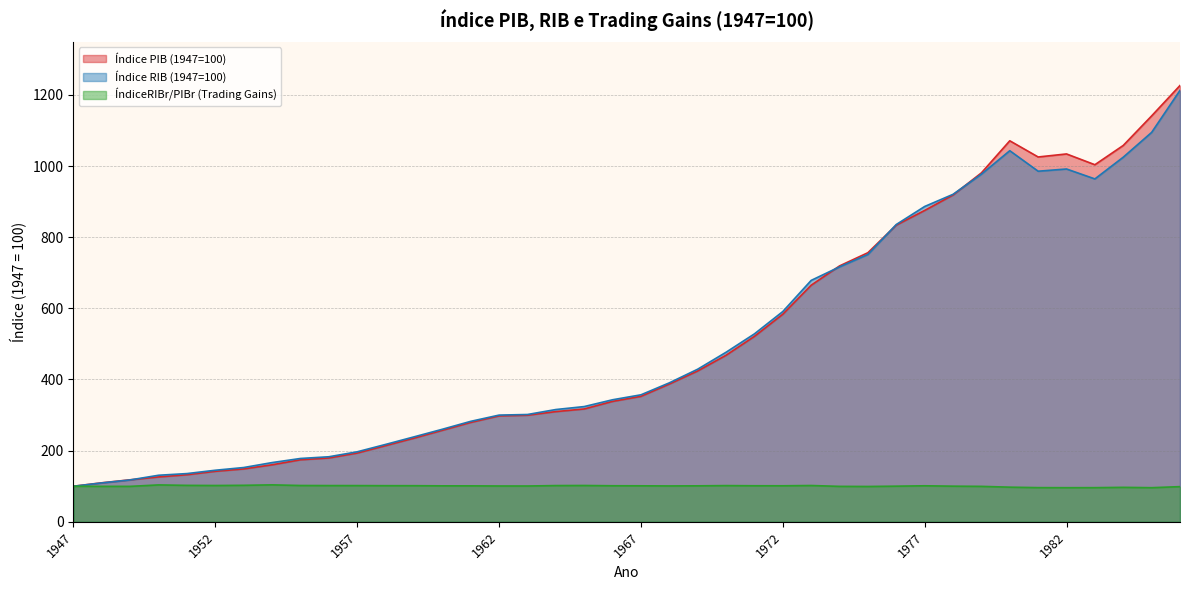

What is the approximate value of ÍndiceRIBr/PIBr (Trading Gains) at 1966?

101.3